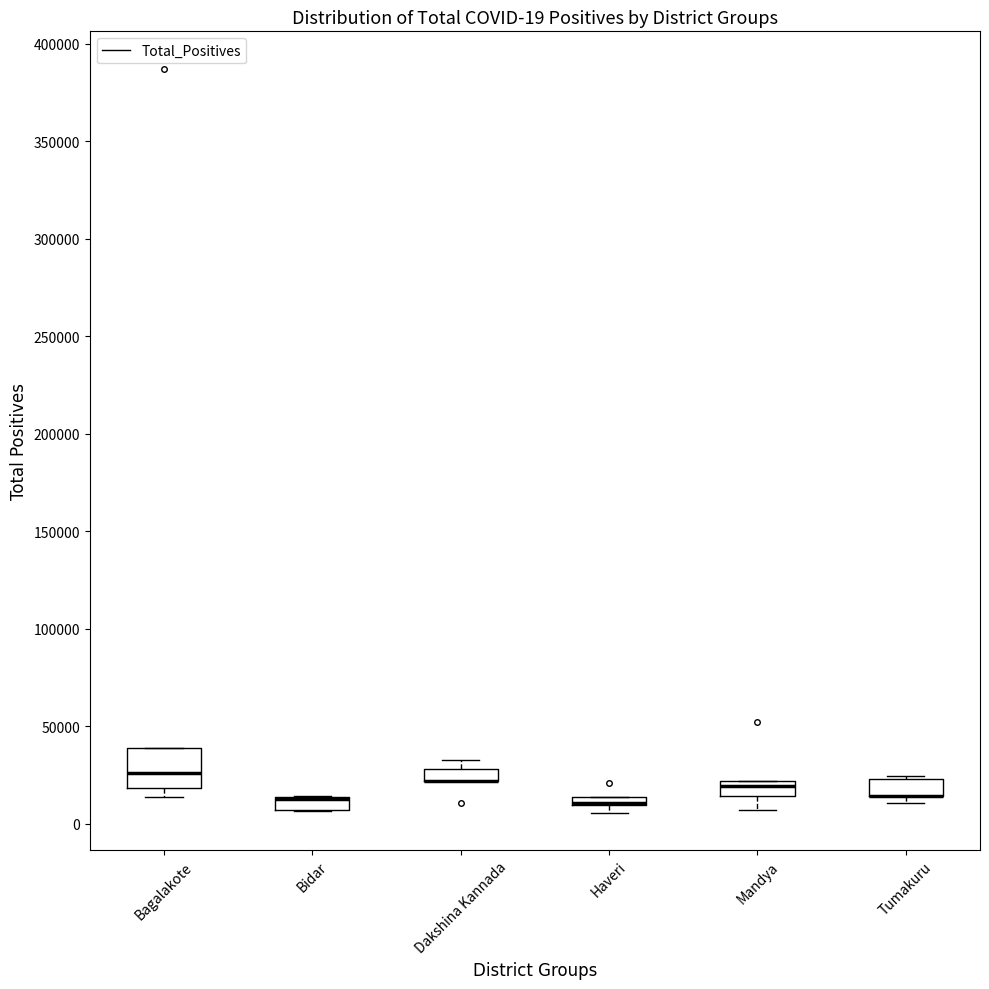

Which box is the tallest, from its lower edge to its upper edge?

Bagalakote